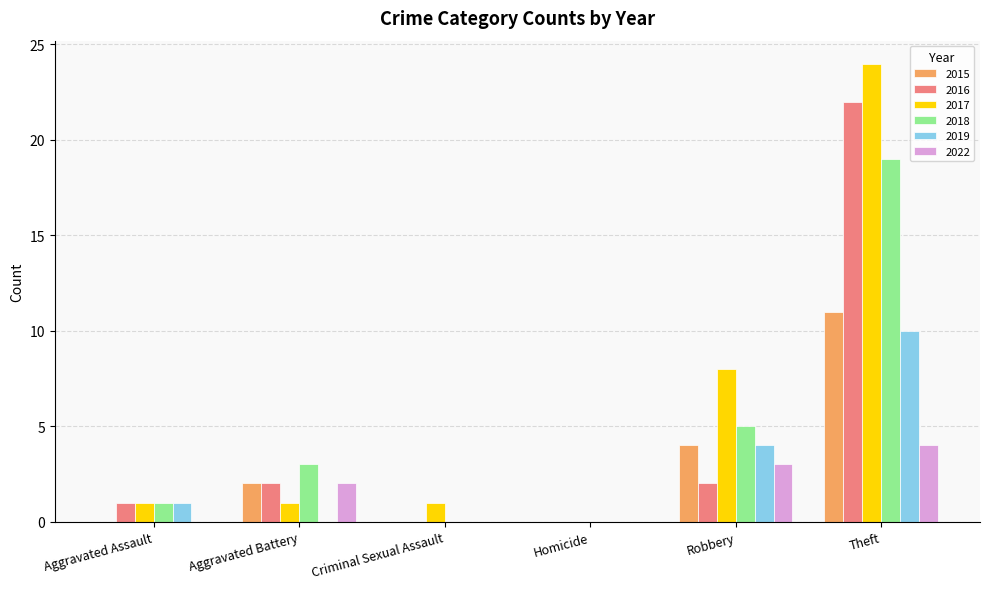

Count the 2015 values in the range 0 to 4.

5